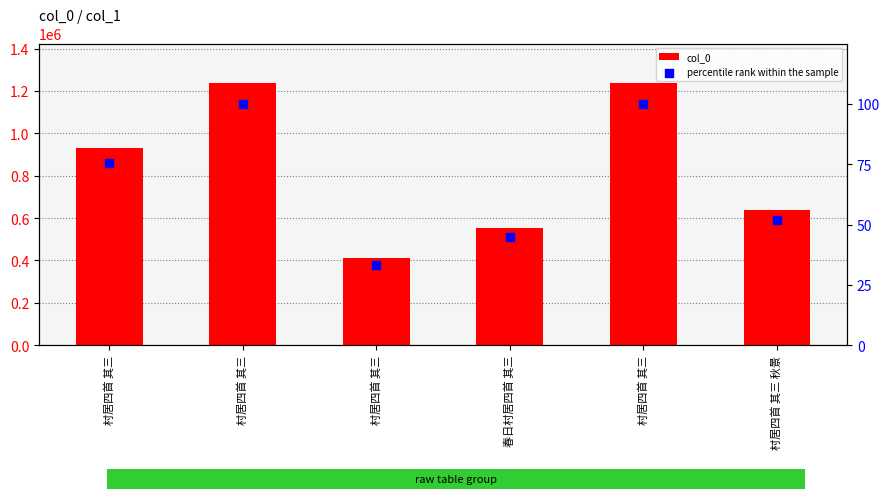

Which series reaches the maximum Y coordinate?

col_0